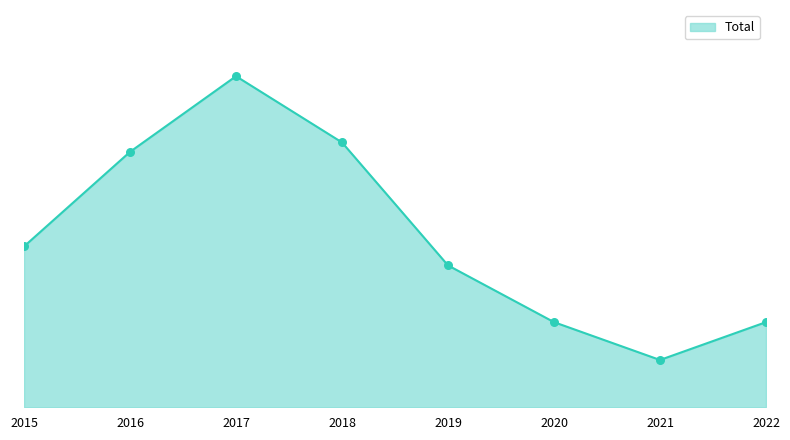

Is this an area chart (filled region under the line)?

Yes